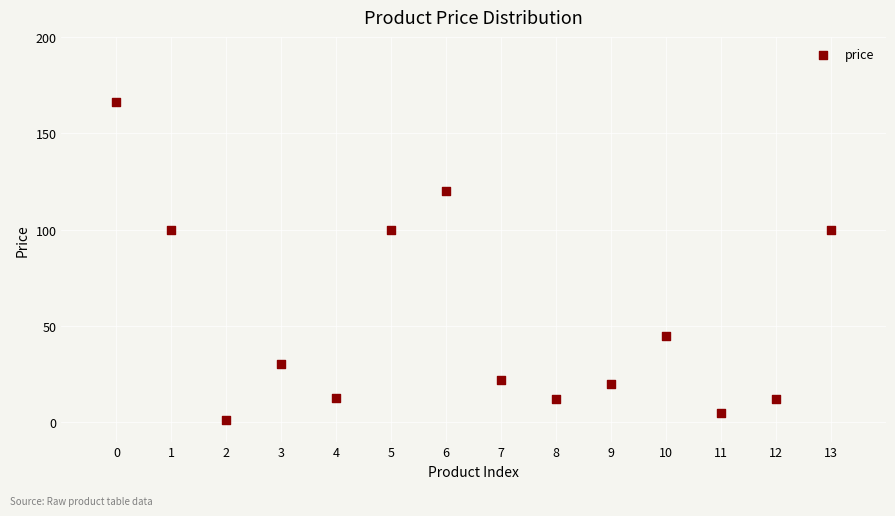

How many data points are displayed?

14